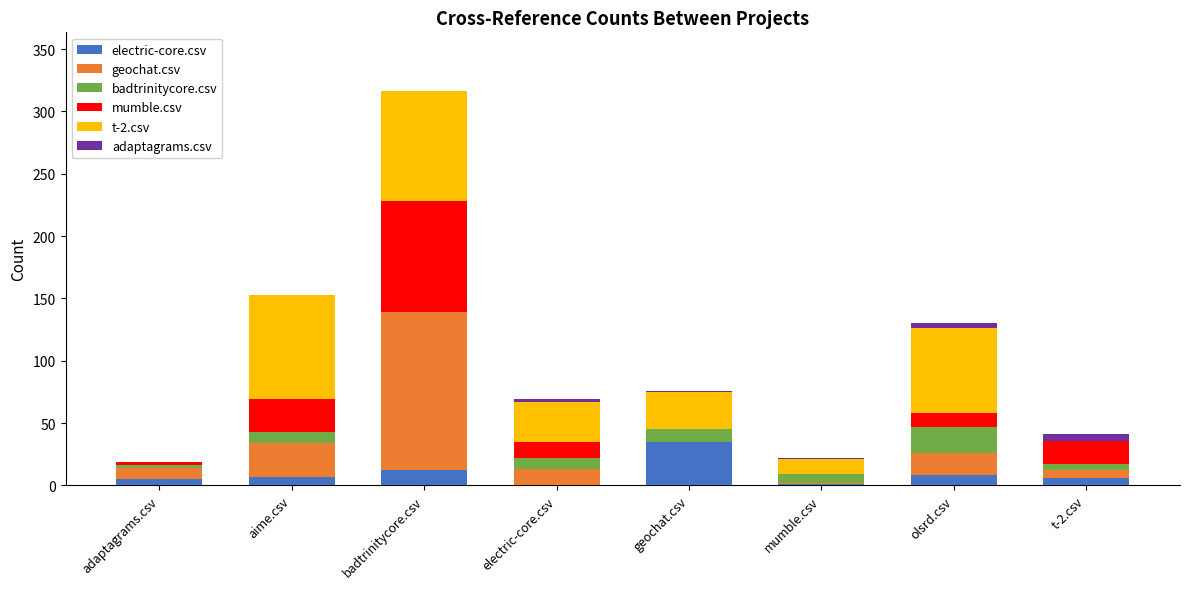

Which category has the highest value in the electric-core.csv series?

geochat.csv